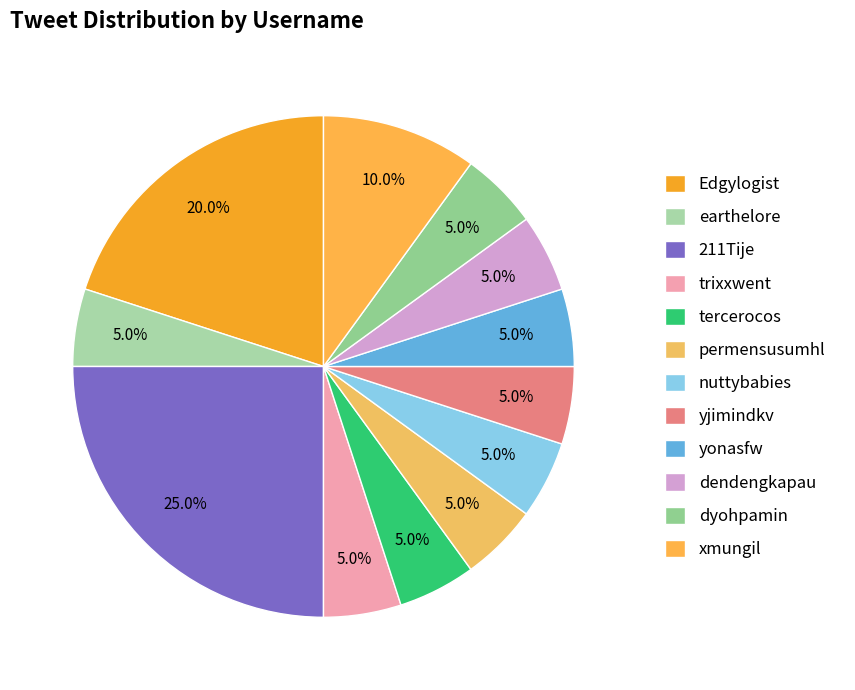

Combined, what portion of the pie is yonasfw and Edgylogist?

25.0%